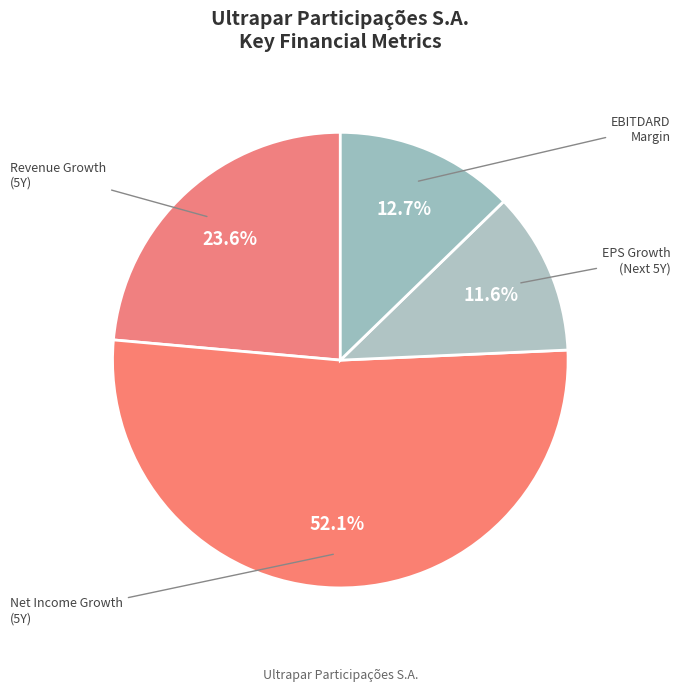

How many slices are in this pie chart?

4